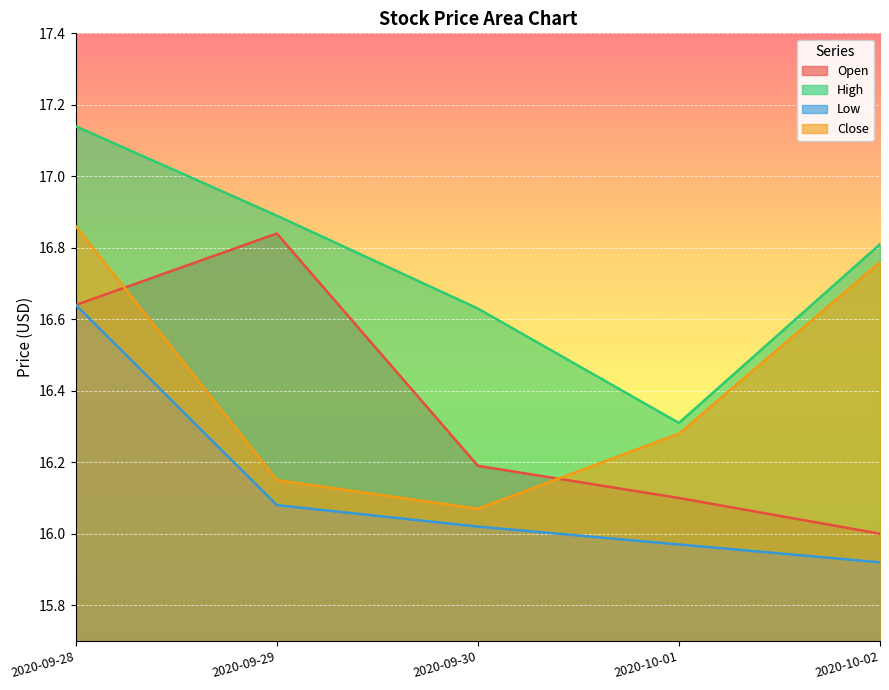

Reading right to left, what are all the values shown in this chart?

Open: 16.0	16.1	16.2	16.8	16.6
High: 16.8	16.3	16.6	16.9	17.1
Low: 15.9	16.0	16.0	16.1	16.6
Close: 16.8	16.3	16.1	16.1	16.9